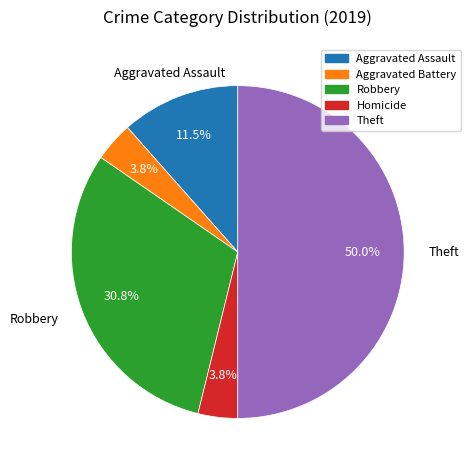

Which has a higher value, Aggravated Assault or Theft?

Theft